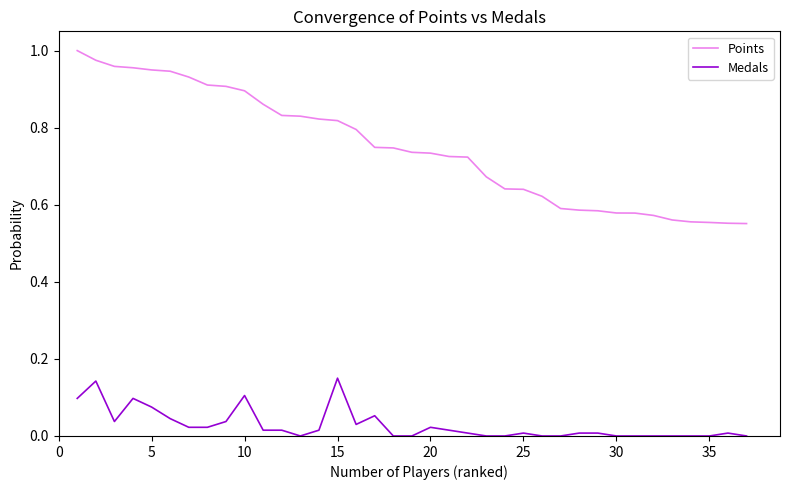

List the series in order of their peak value, lowest first.

Medals, Points